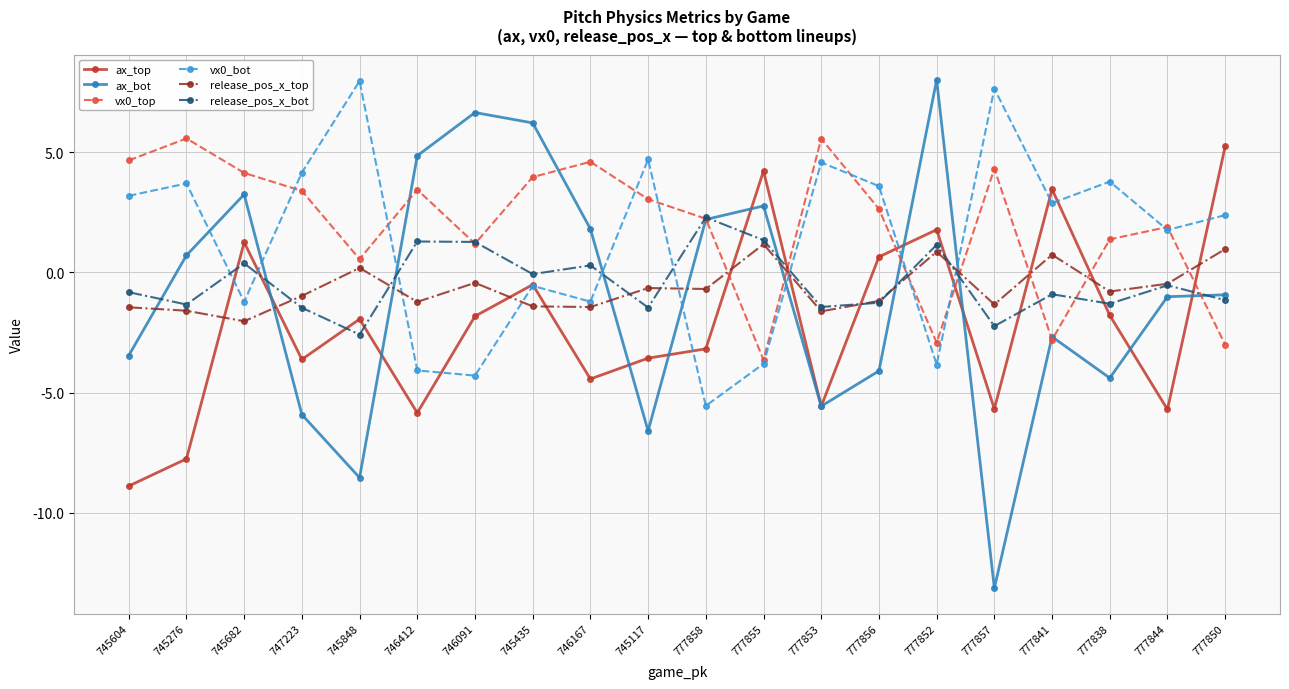

At which category is the sum across all series the highest?

745435